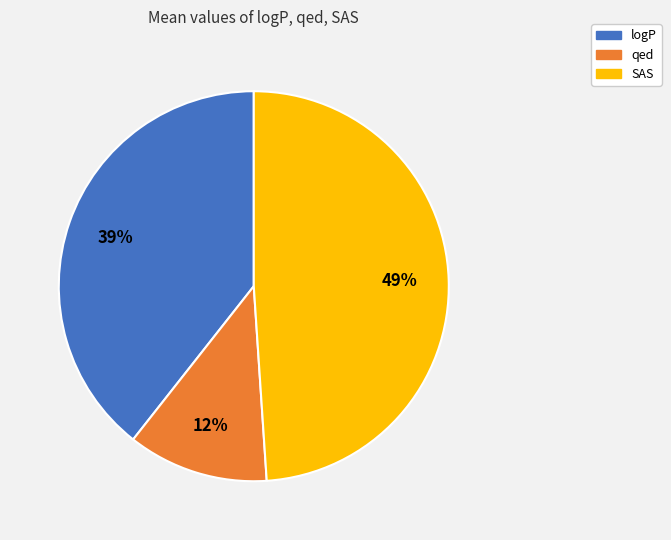

Between SAS and qed, which is larger?

SAS